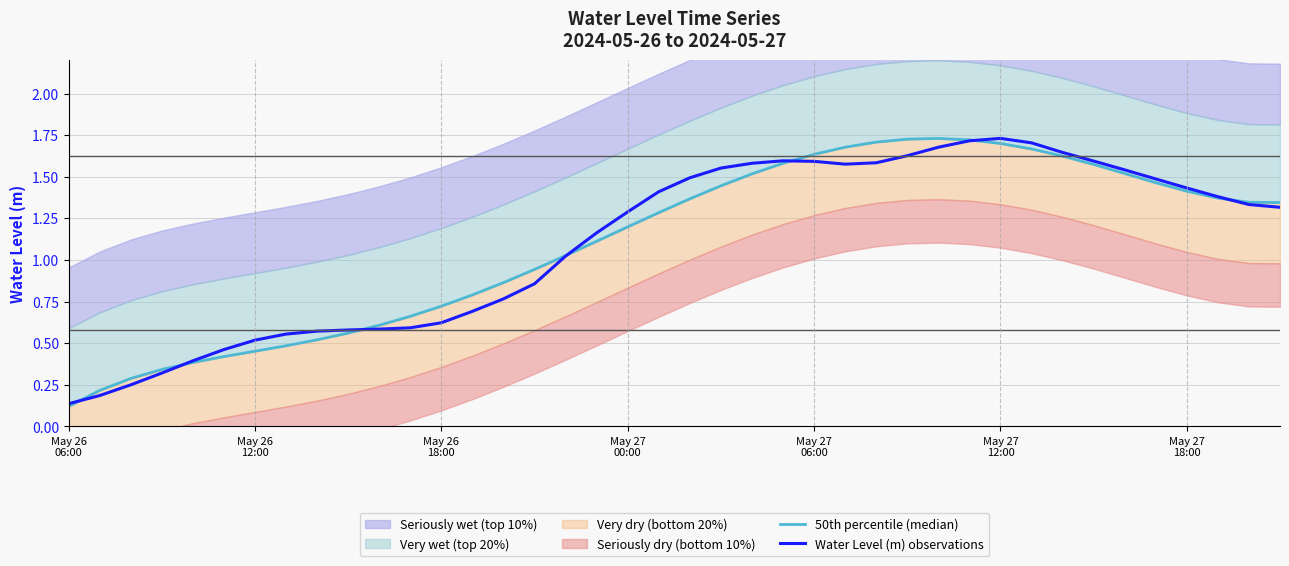

Rank the series by their average value, from highest to lowest.

50th percentile (median), Water Level (m) observations